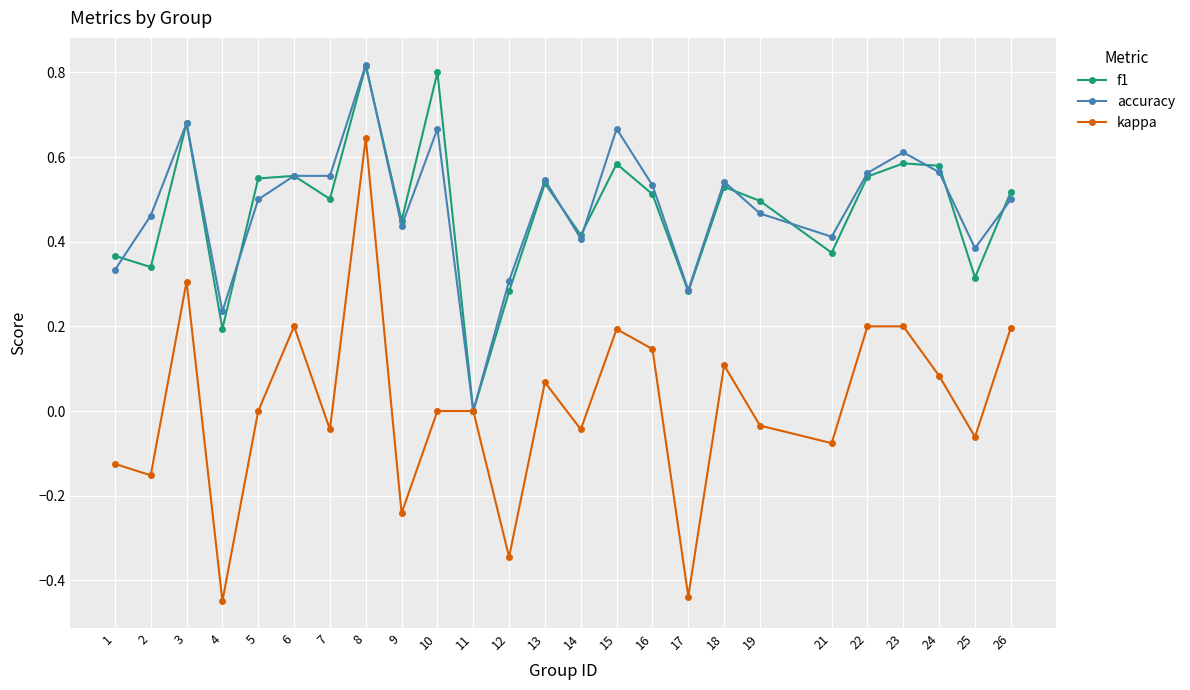

What are all the series names shown in the legend?

f1, accuracy, kappa